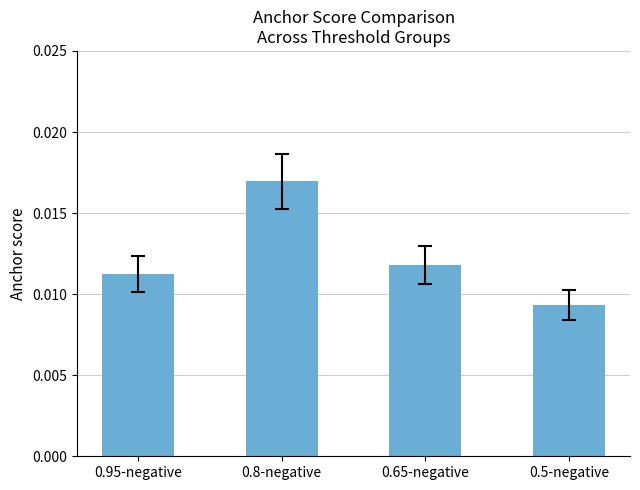

What position from the left is 0.65-negative?

3